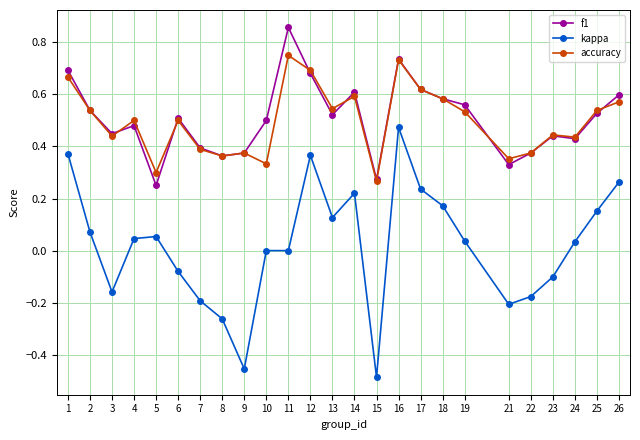

What is the total value across all series at 16?

1.9